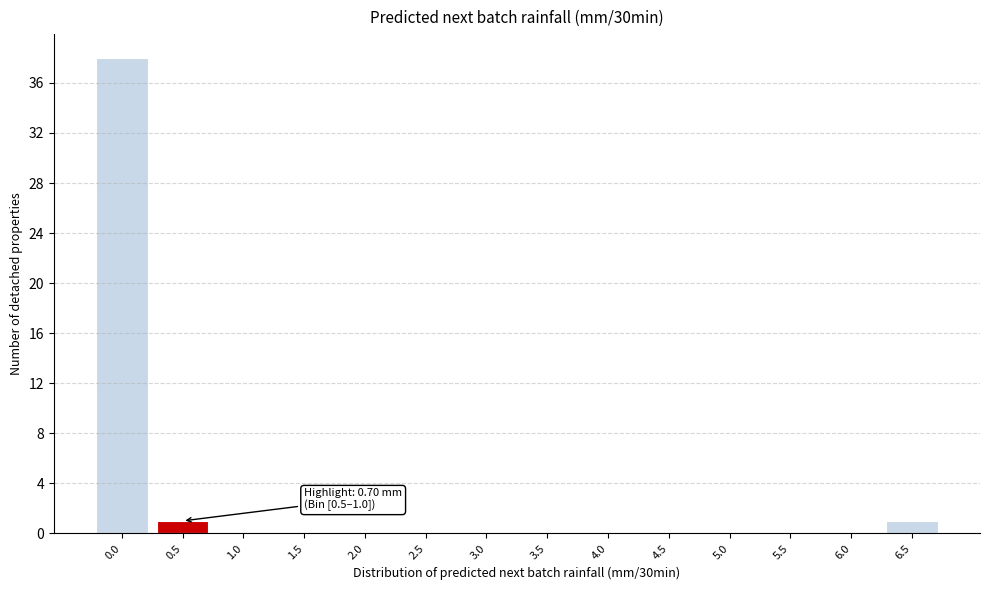

Reading left to right, what are all the values shown in this chart?

0.0=38	0.5=1	1.0=0	1.5=0	2.0=0	2.5=0	3.0=0	3.5=0	4.0=0	4.5=0	5.0=0	5.5=0	6.0=0	6.5=1